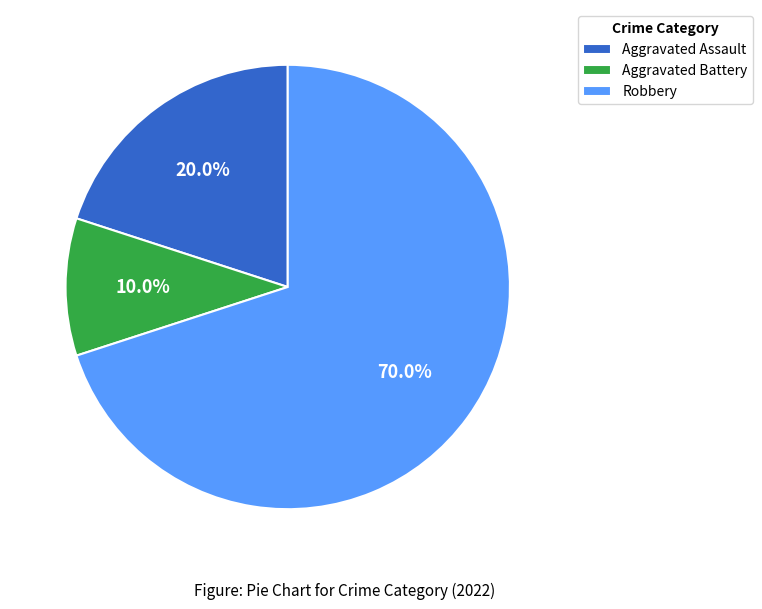

To the nearest percent, what is the difference between the Aggravated Battery and Robbery slice percentages?

60%